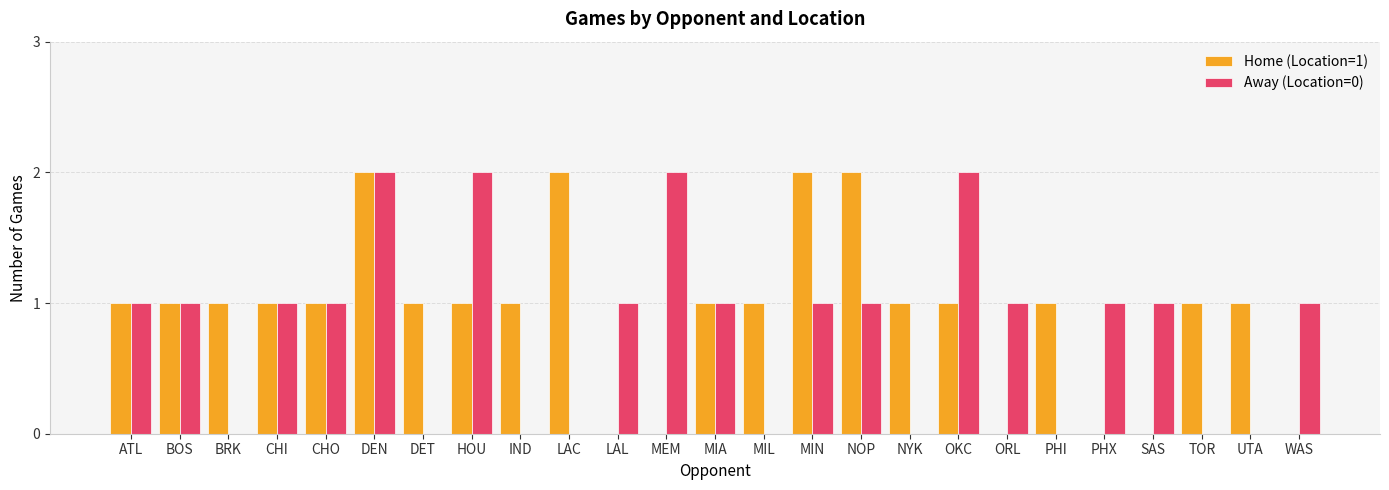

Is it true that Away (Location=0) equals 3 at OKC?

False